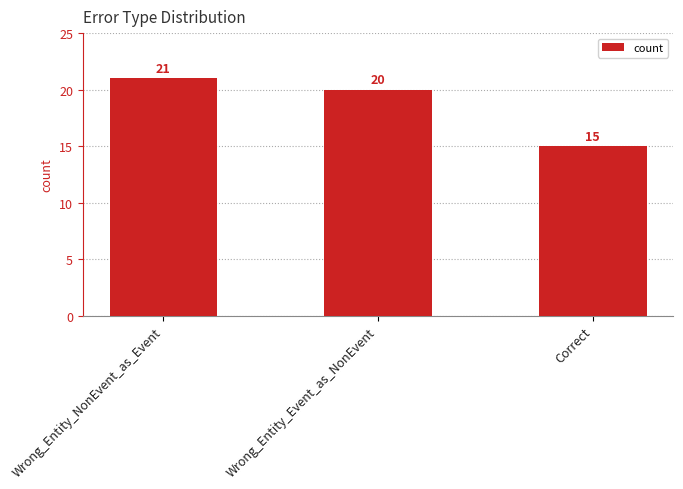

What is the average value?

19